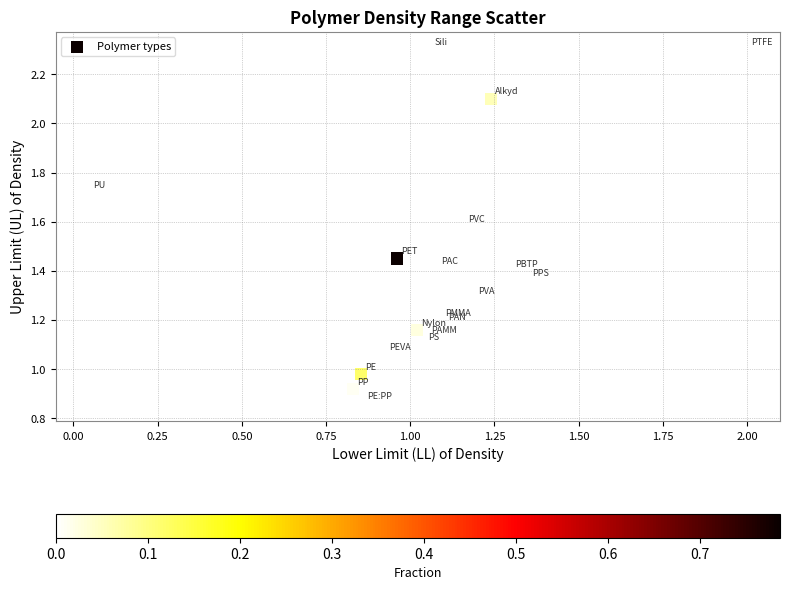

What is the range of X values (max minus min)?

2.0